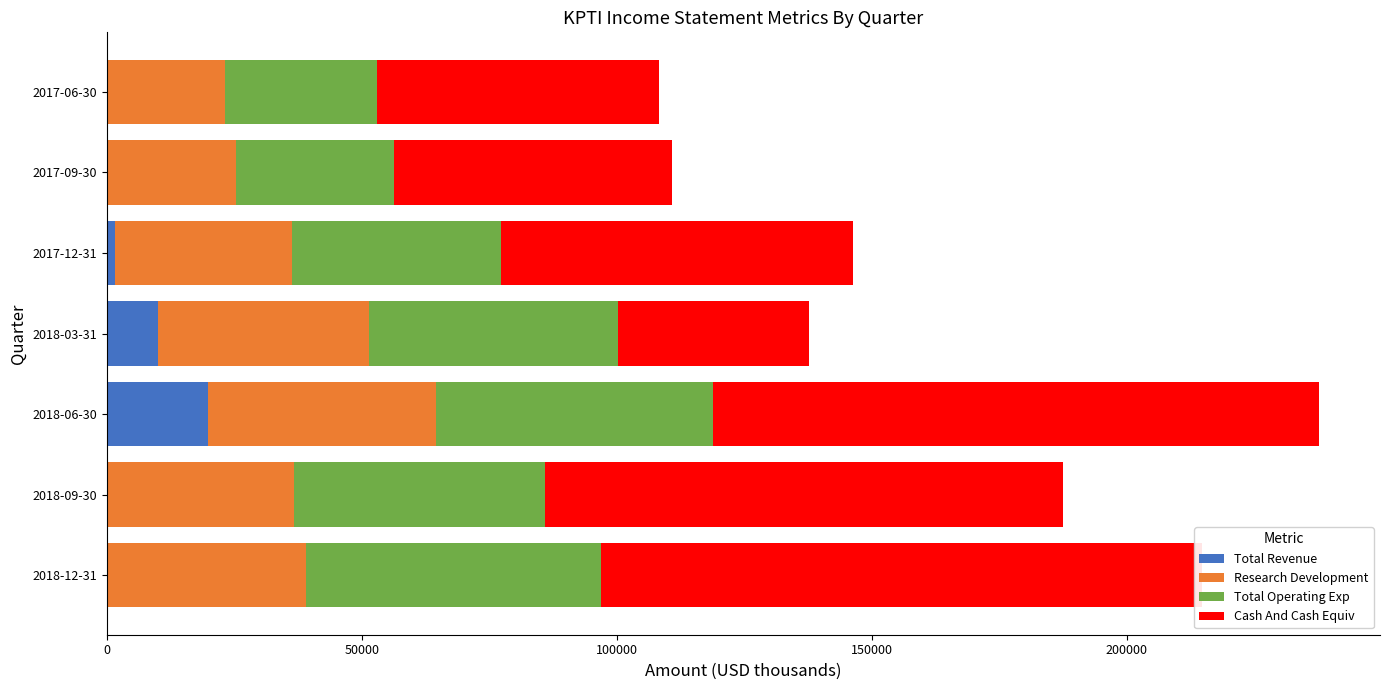

What is the sum of all Total Revenue values?

31800